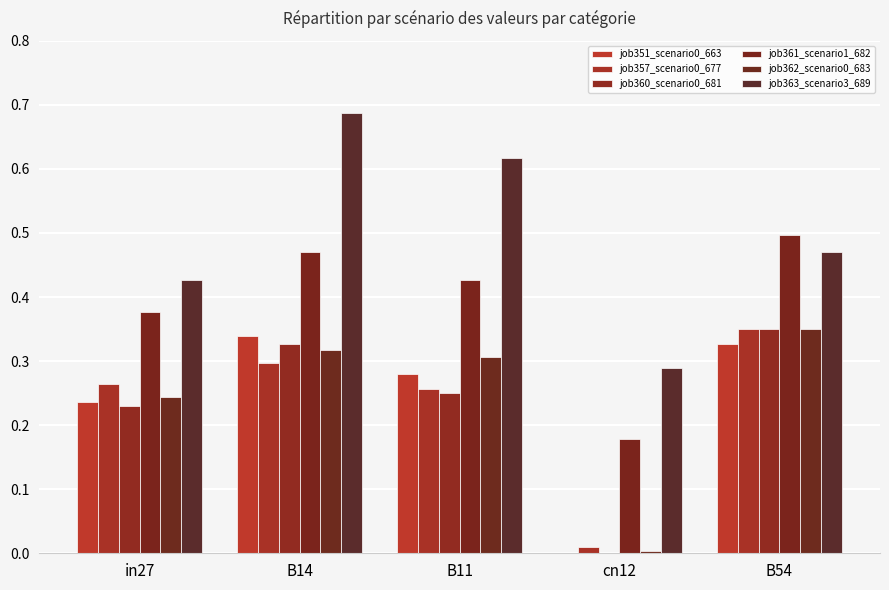

Which category has the lowest value in the job362_scenario0_683 series?

cn12